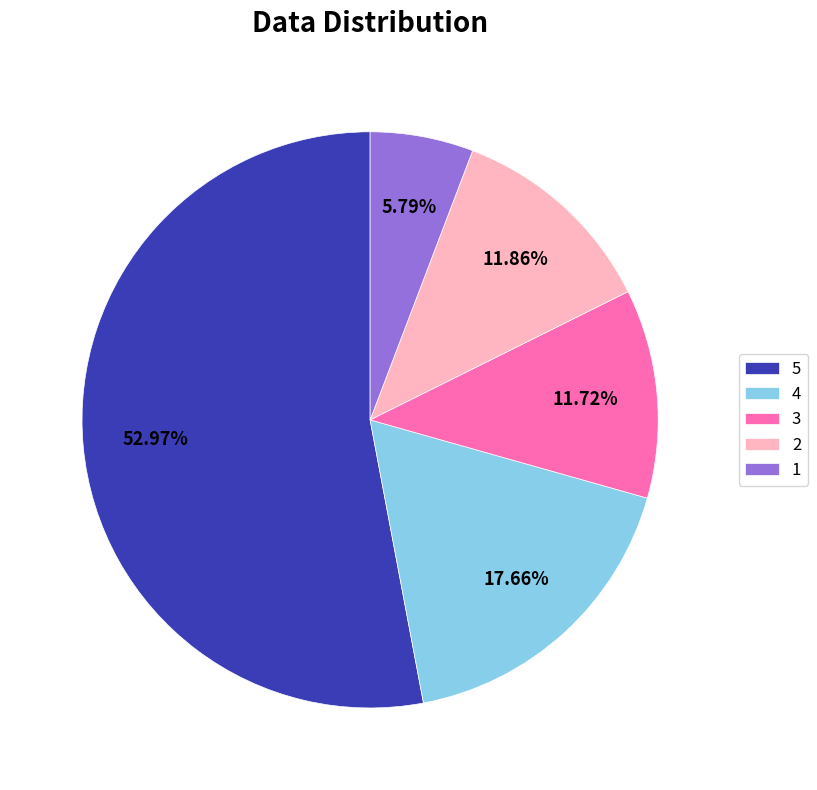

Does any single category account for the majority?

Yes